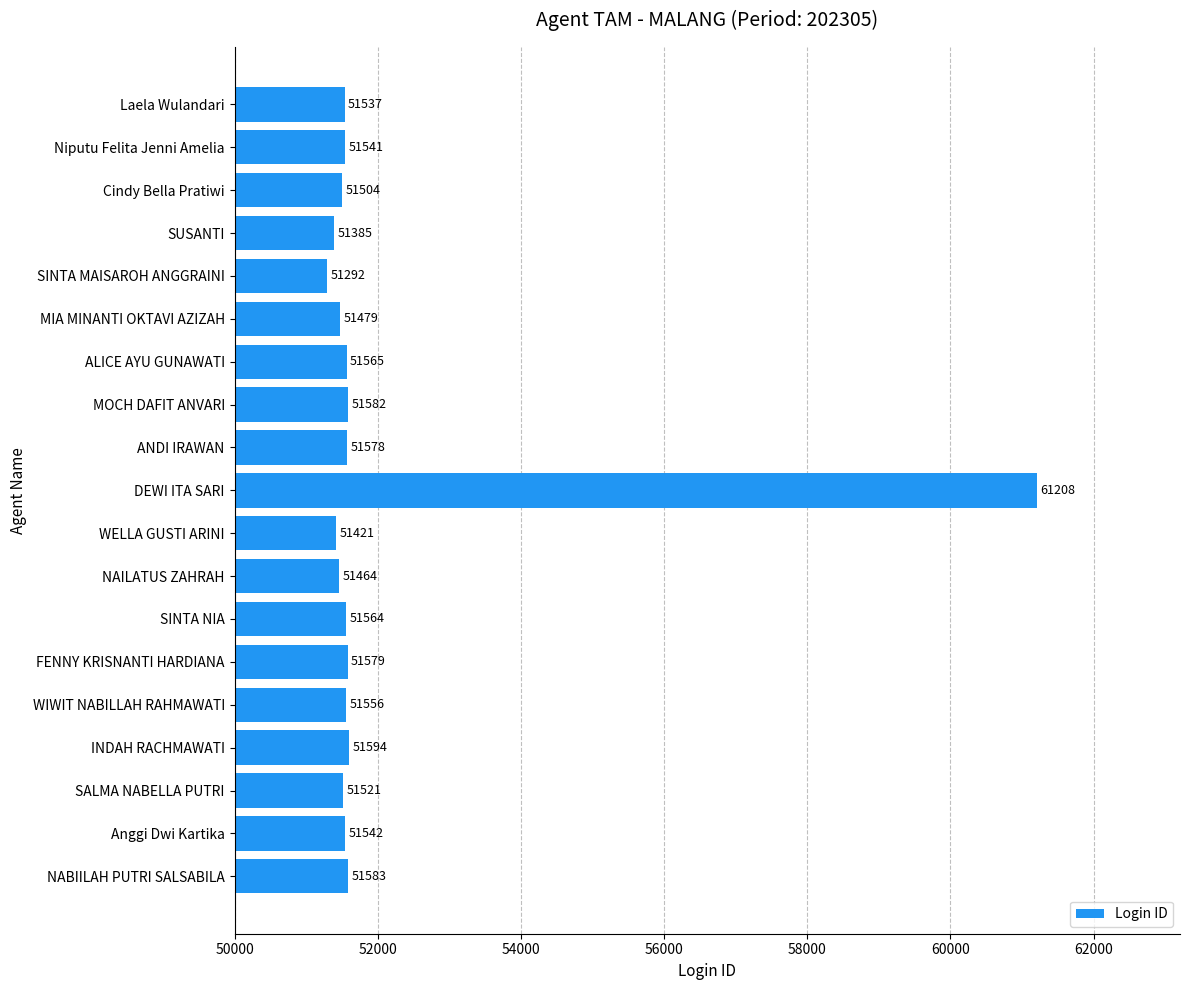

How many bars are there in total?

19